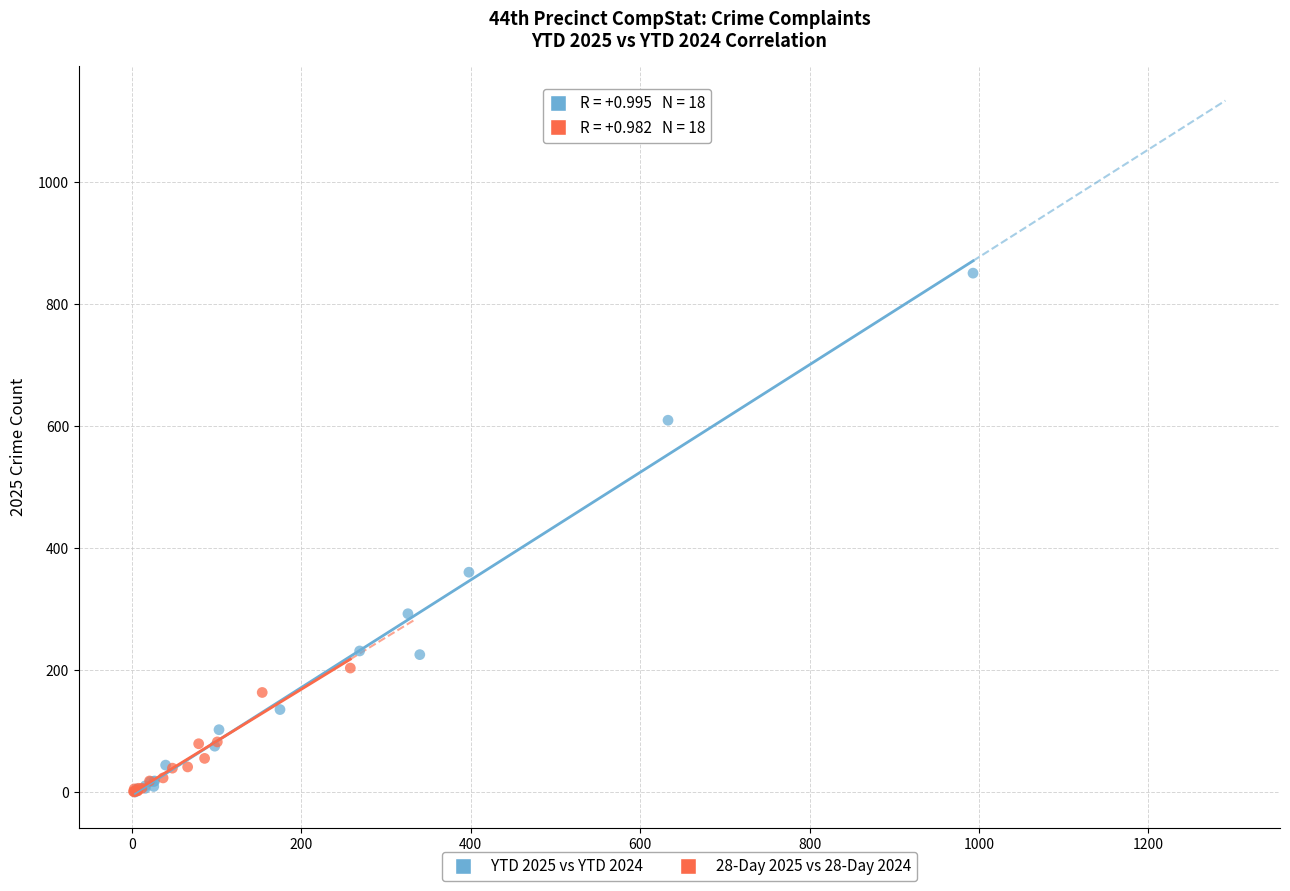

Which series has the widest spread of Y values?

YTD 2025 vs YTD 2024